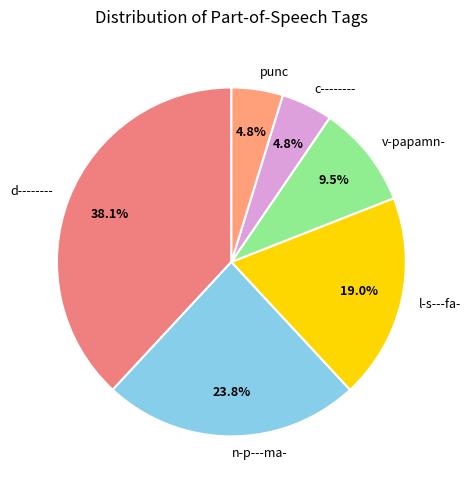

To the nearest percent, what is the average slice percentage?

17%